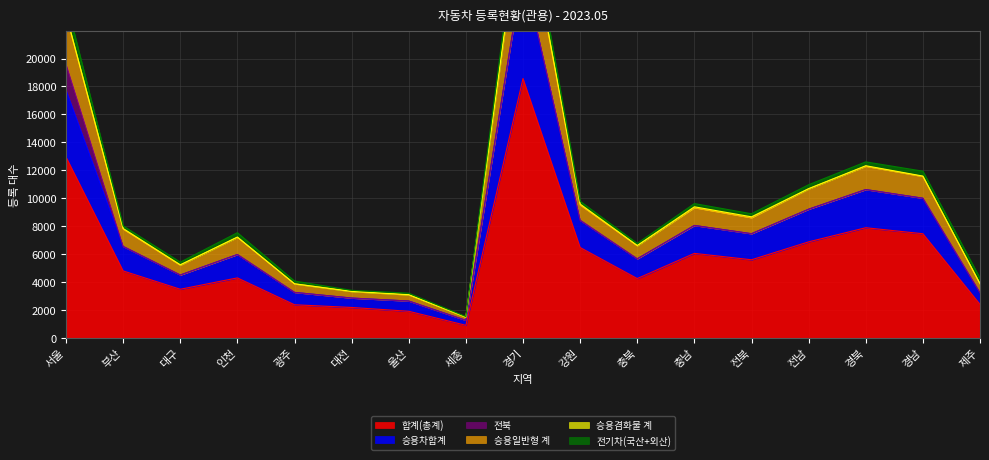

Where does the 승용일반형 계 series first go above 8022?

서울